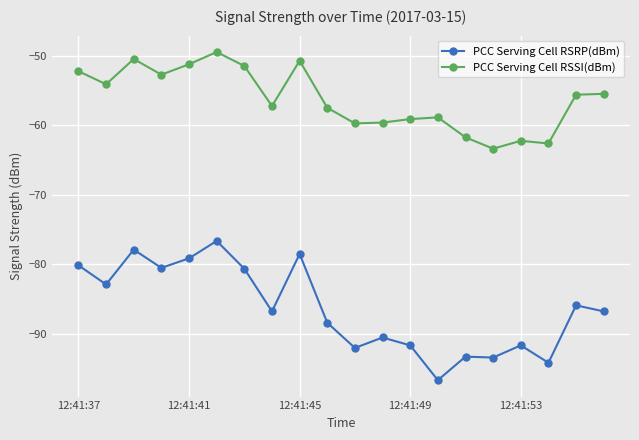

What is the value of the PCC Serving Cell RSRP(dBm) point at the 17th from the left?

-91.6